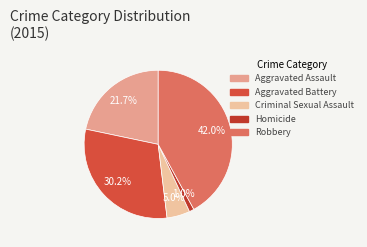

Approximately how many times larger is the value at Aggravated Battery compared to Criminal Sexual Assault?

6.0